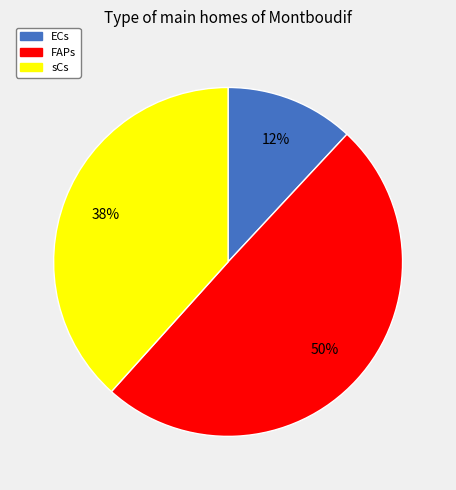

Between sCs and FAPs, which is larger?

FAPs